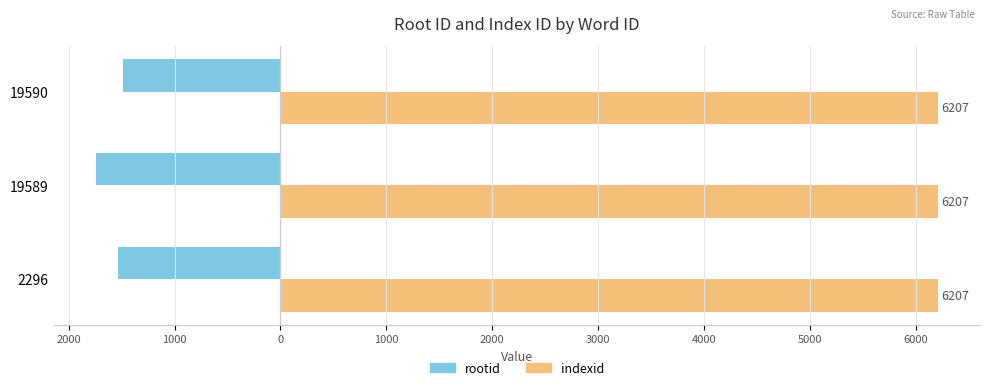

Reading left to right, what are all the values shown in this chart?

rootid: -1538.0	-1744.0	-1487.0
indexid: 0.3	0.3	0.3